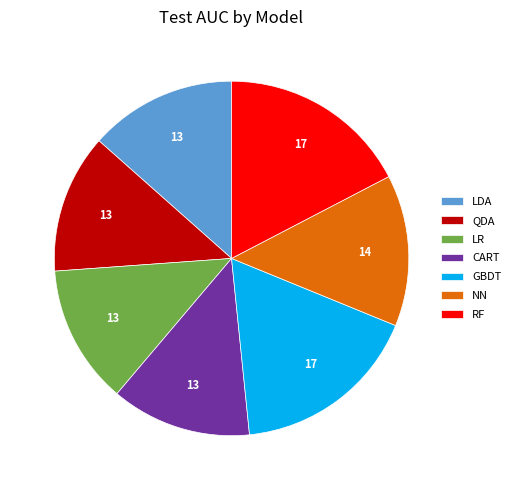

Which has a higher value, NN or RF?

RF